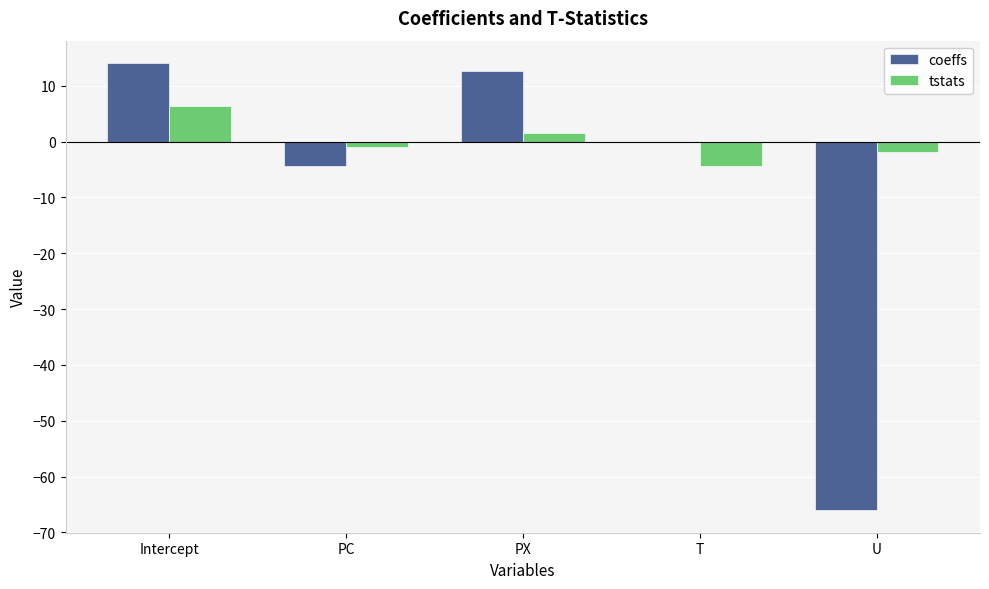

What is the sum of all coeffs values?

-43.6